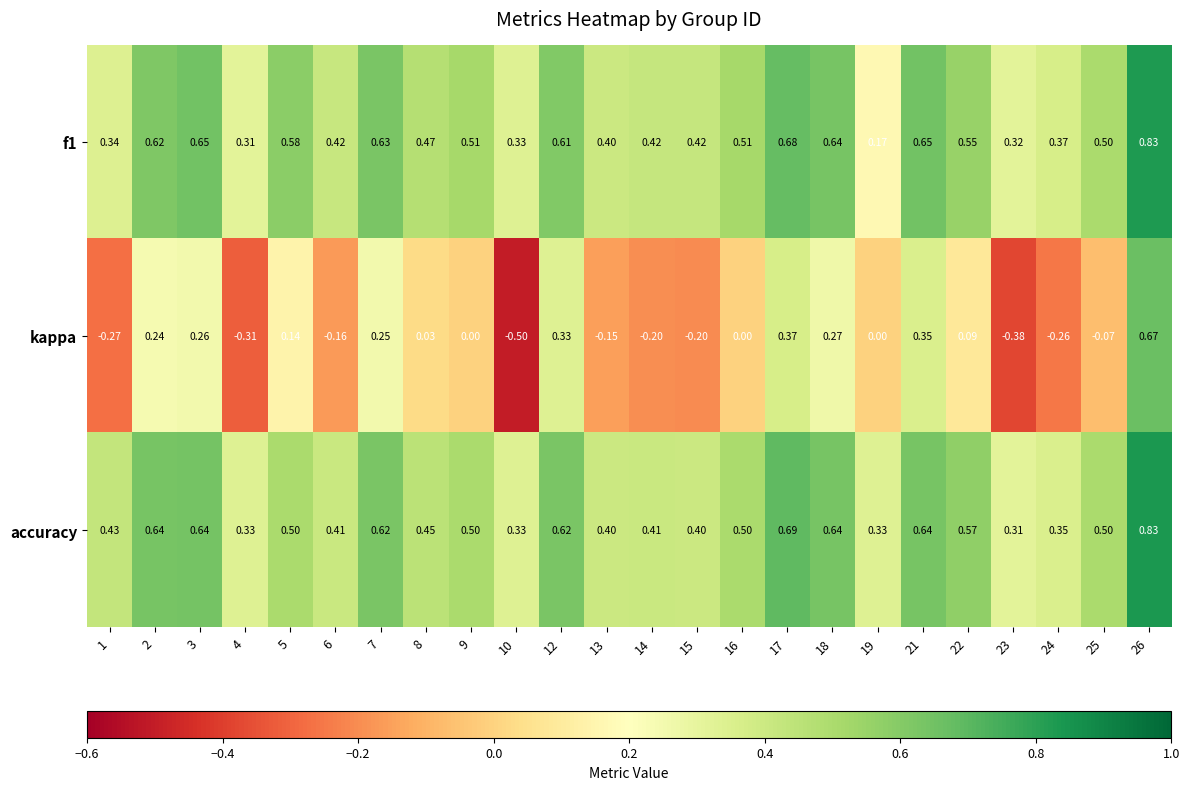

What is the minimum value shown in the chart?

-0.5